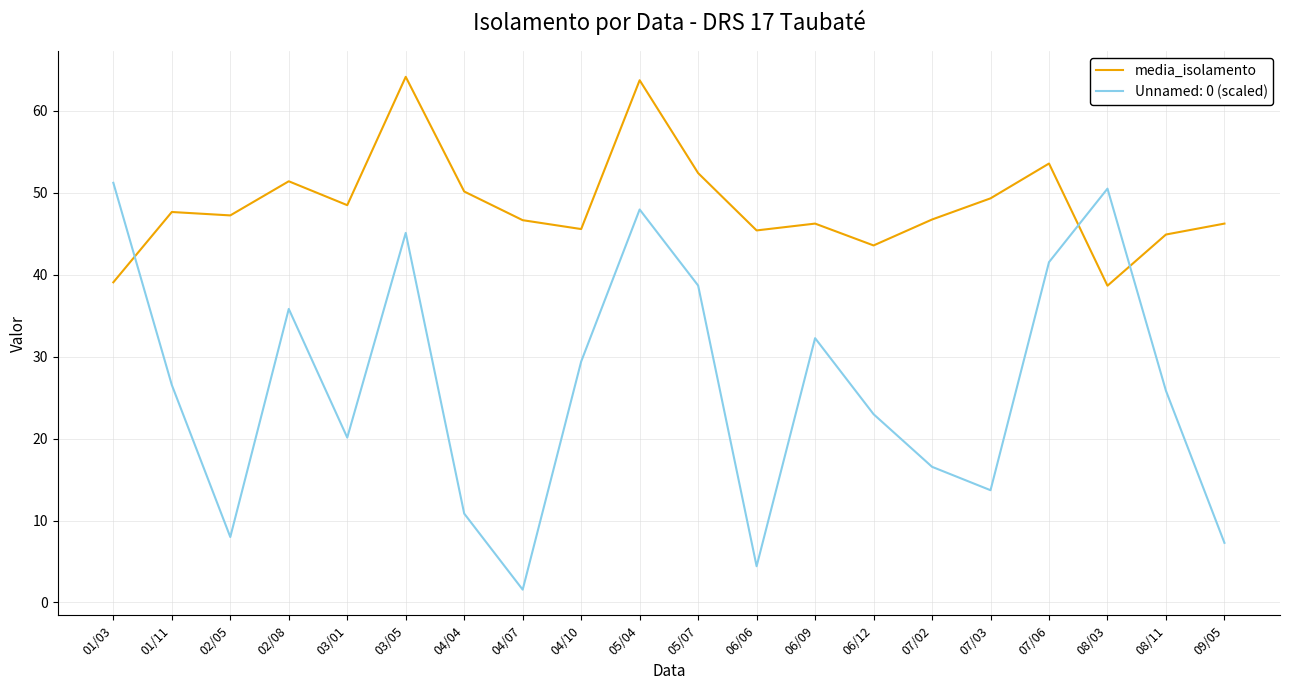

The Unnamed: 0 (scaled) series shows 7.3 at 09/05. True or false?

True